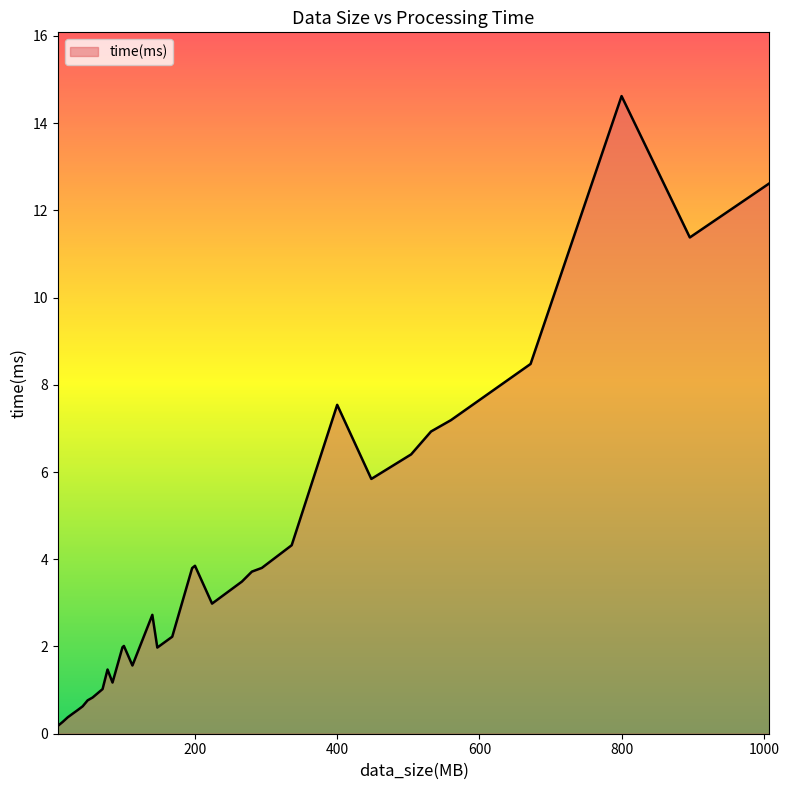

What is the difference between the maximum and minimum values?

14.4